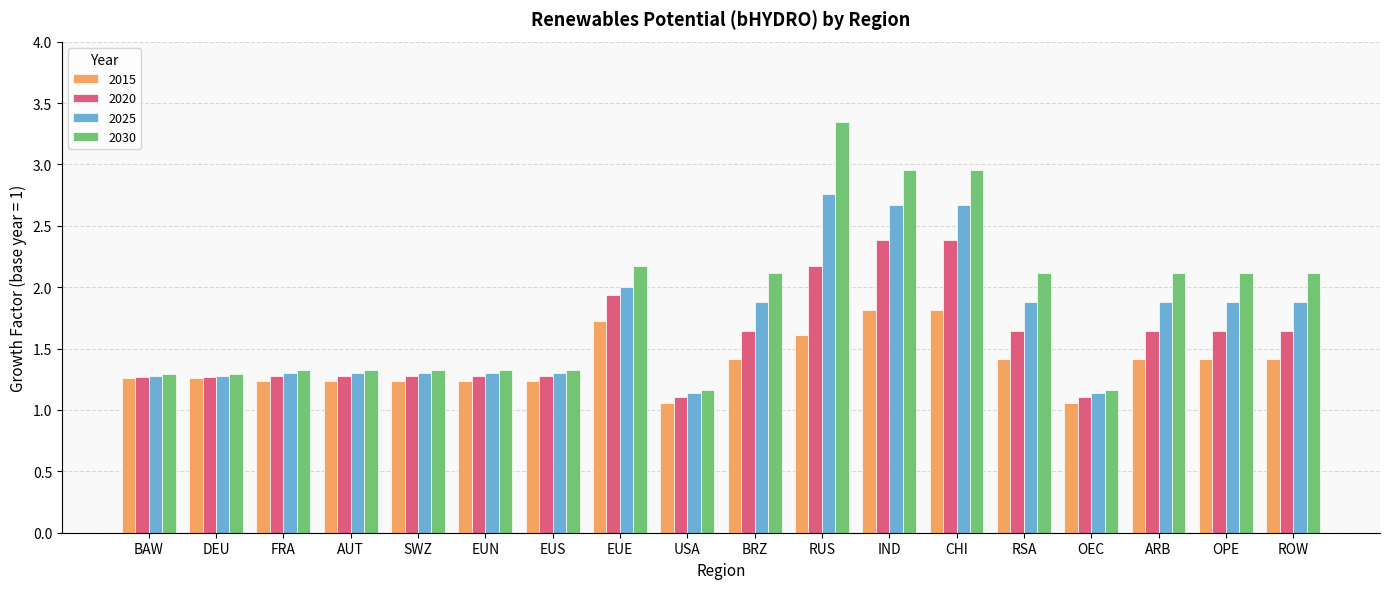

Is the value of 2020 at USA greater than the value of 2015 at BRZ?

No